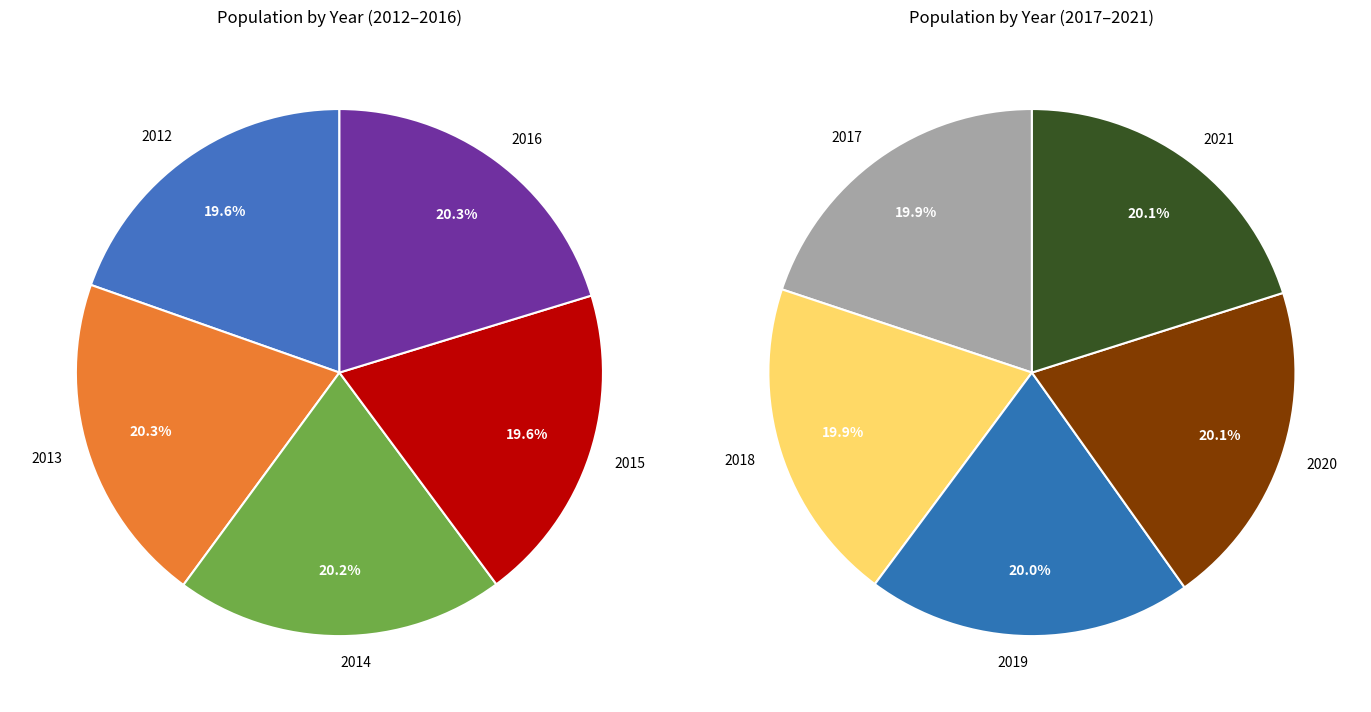

Is the sum of 2013 and 2015 greater than half?

No